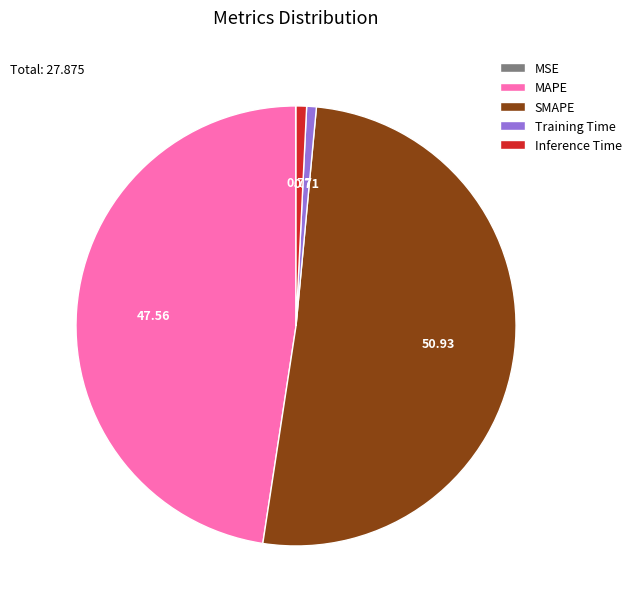

Is Training Time the majority of the pie?

No